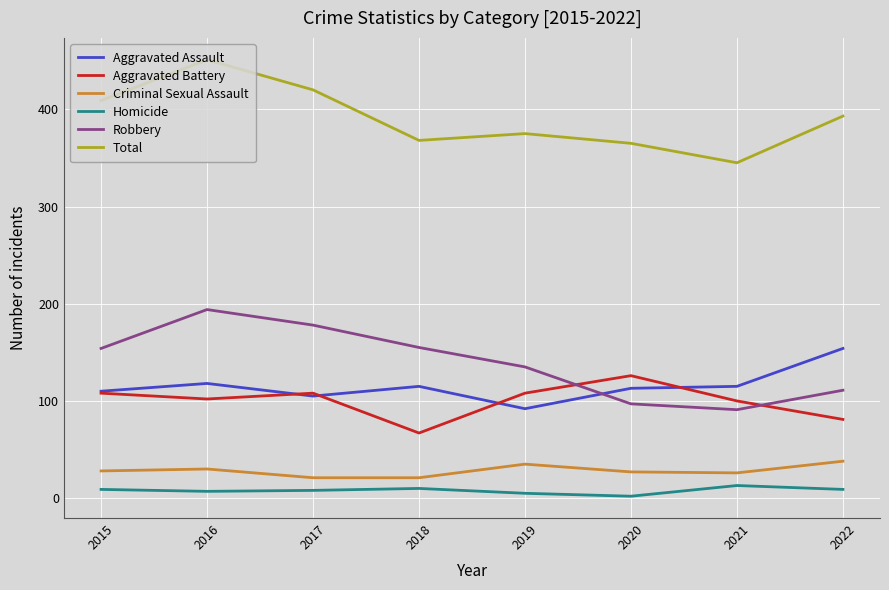

What are all the series names shown in the legend?

Aggravated Assault, Aggravated Battery, Criminal Sexual Assault, Homicide, Robbery, Total